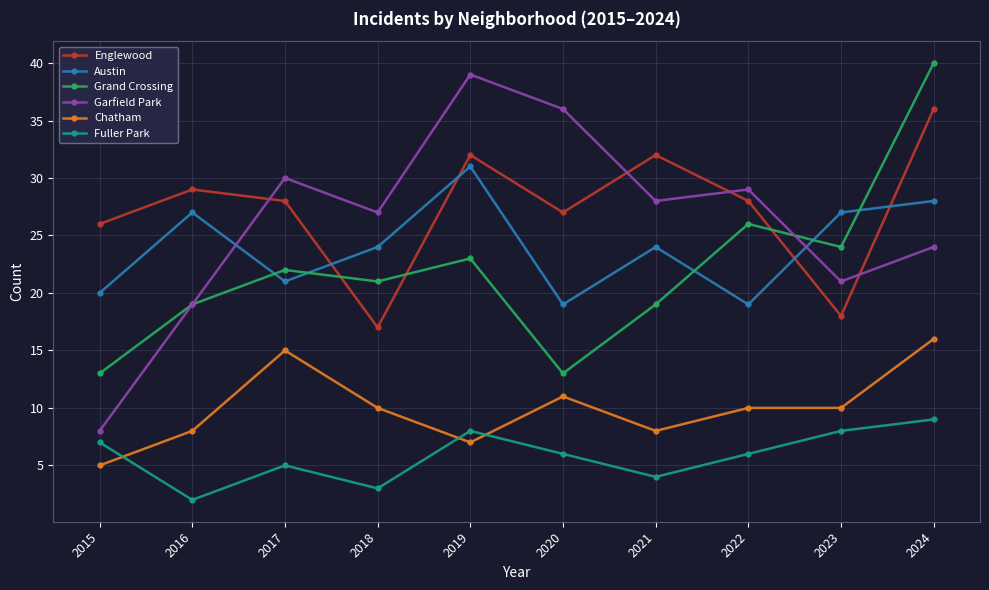

Is it true that Englewood equals 17 at 2020?

False